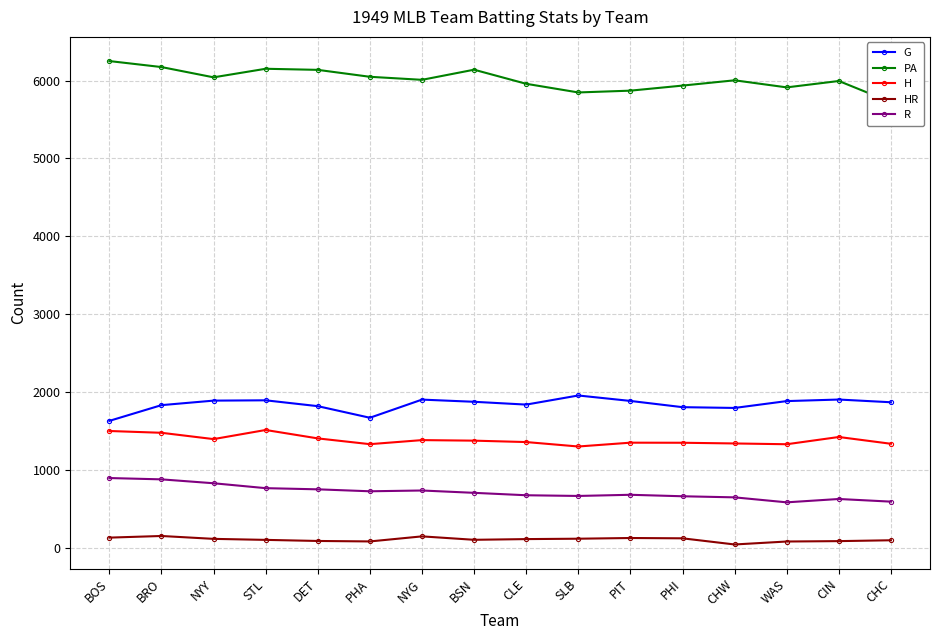

Reading left to right, extract all data points from this chart.

G: 1630	1832	1890	1894	1819	1670	1903	1875	1839	1956	1886	1806	1796	1884	1904	1869
PA: 6250	6173	6041	6151	6137	6048	6009	6139	5958	5847	5870	5935	6003	5912	5994	5723
H: 1500	1477	1396	1513	1405	1331	1383	1376	1358	1301	1350	1349	1340	1330	1423	1336
HR: 131	152	115	102	88	82	147	103	112	117	126	122	43	81	86	97
R: 896	879	829	766	751	726	736	706	675	666	681	662	648	584	627	593